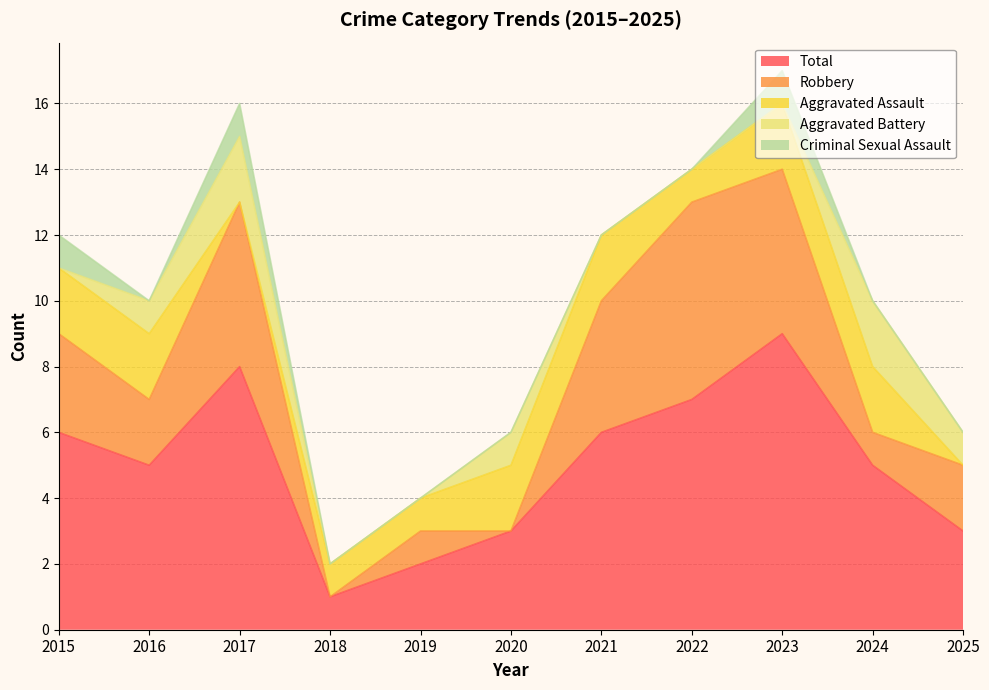

What is the average value of the Aggravated Battery series?

1